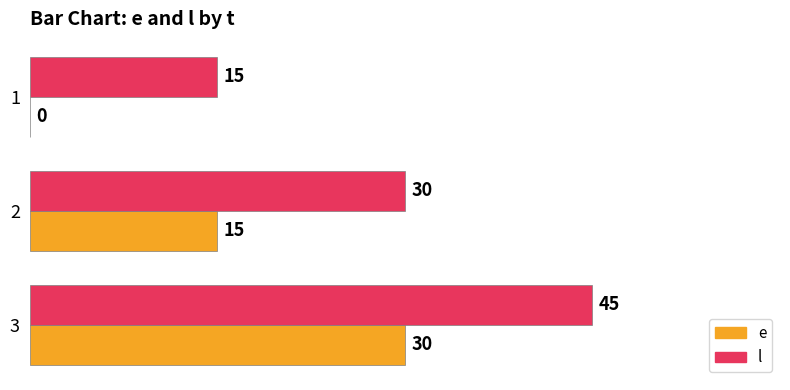

At which category is the sum across all series the highest?

3